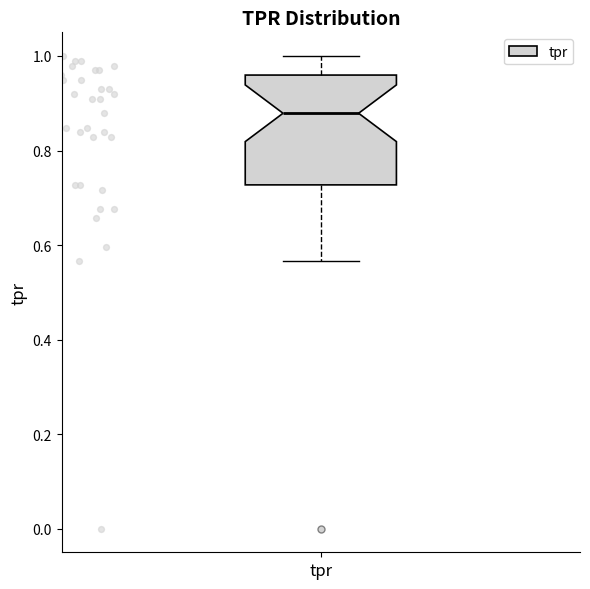

Transcribe this box plot: give where the median line is, the range the box spans, and where the two whiskers end, as read against the y-axis. The values are not printed on the chart, so give them approximately, as read against the axis.

median 0.88, box 0.72 to 0.96, whiskers 0.56 to 1.00